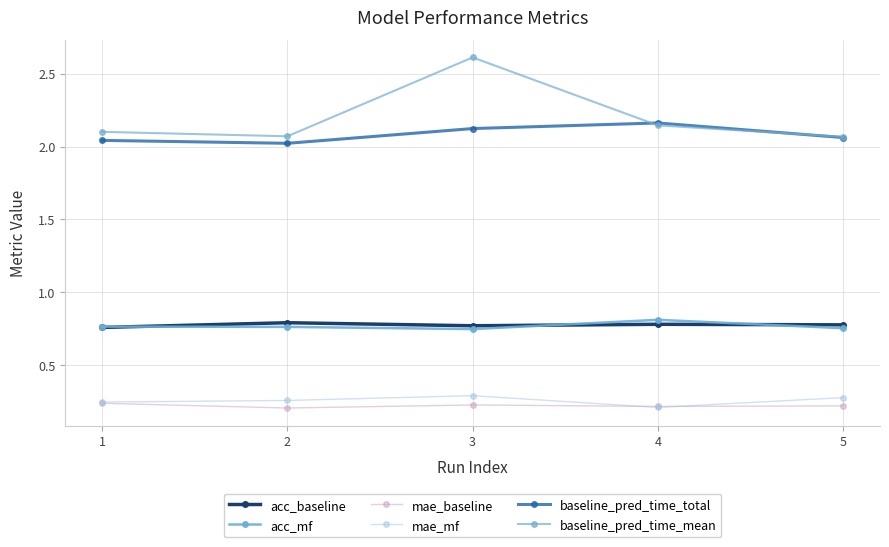

What is the difference between the maximum and minimum values in the baseline_pred_time_mean series?

0.5